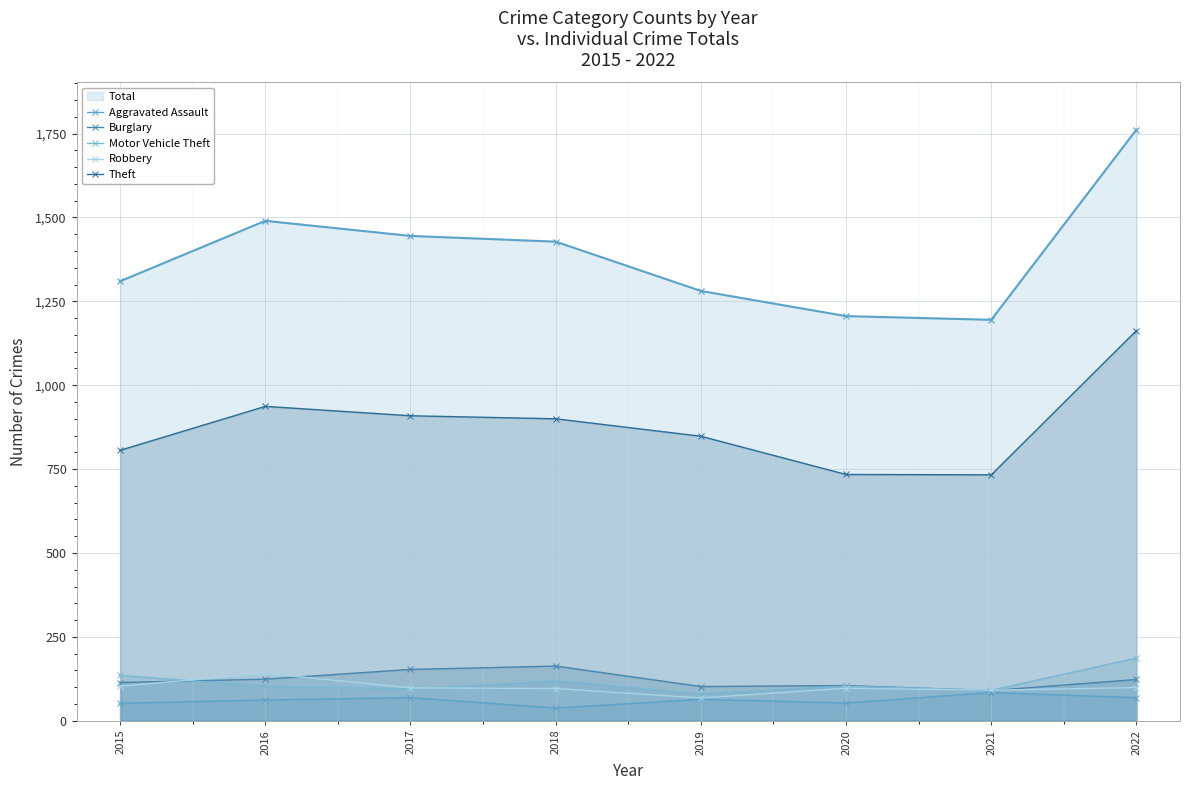

At which label does Motor Vehicle Theft first exceed 103?

2015